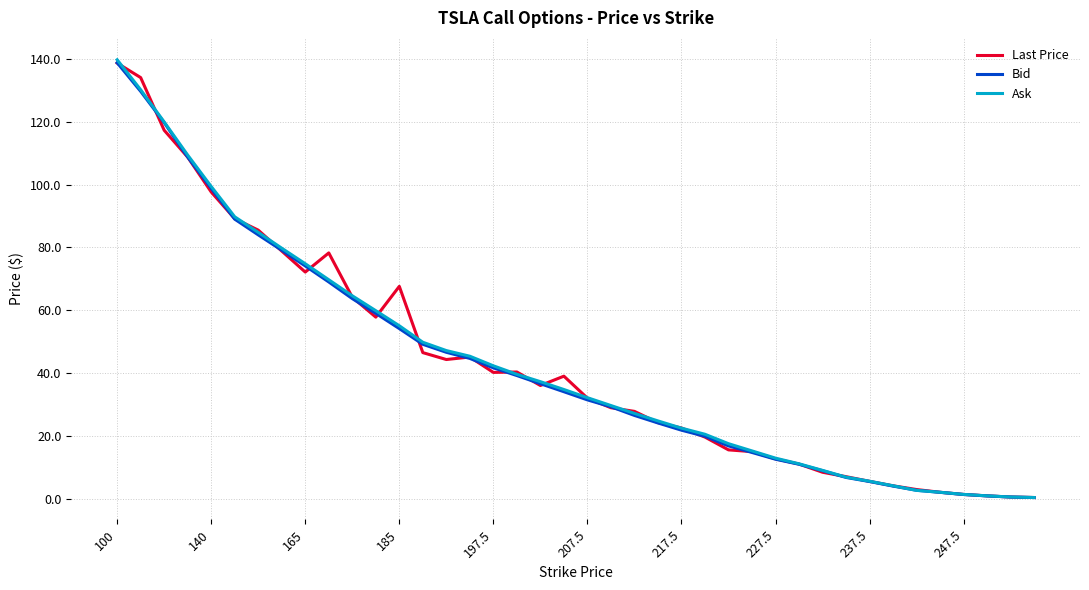

What is the greatest value displayed?

139.8